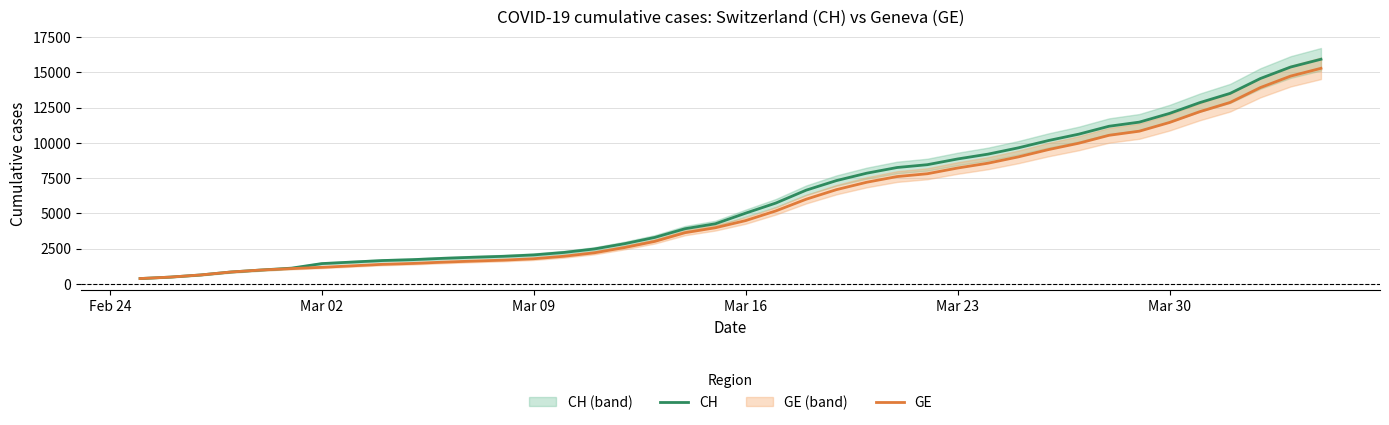

Count the number of categories in the chart.

40